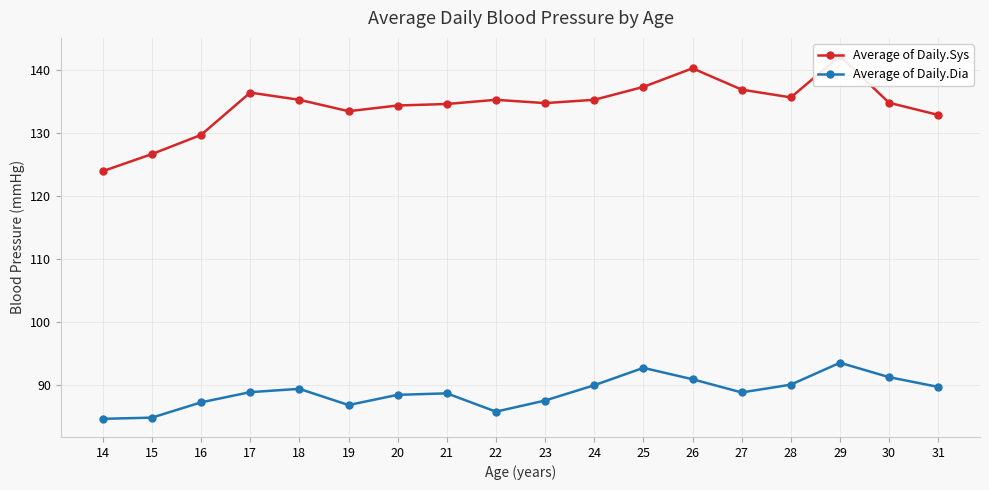

At how many categories does at least one series exceed 140?

2